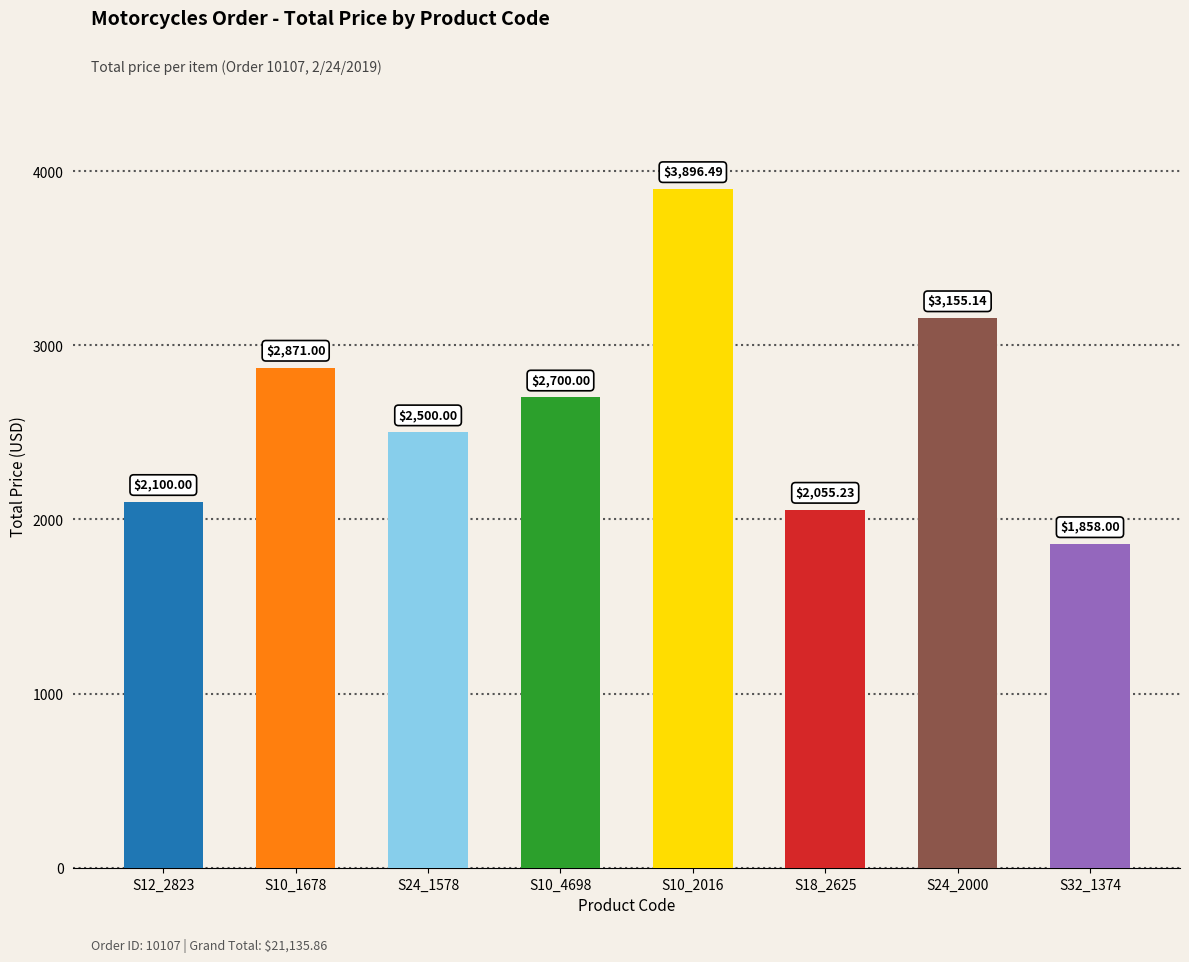

What is the difference between the values at S10_4698 and S24_2000?

455.1